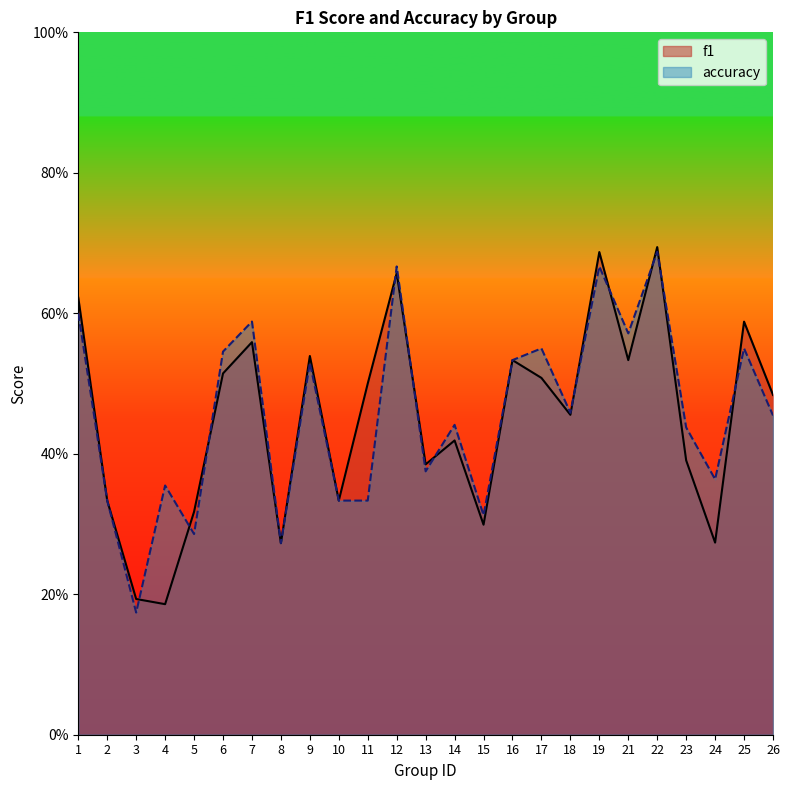

What are all the series names shown in the legend?

f1, accuracy